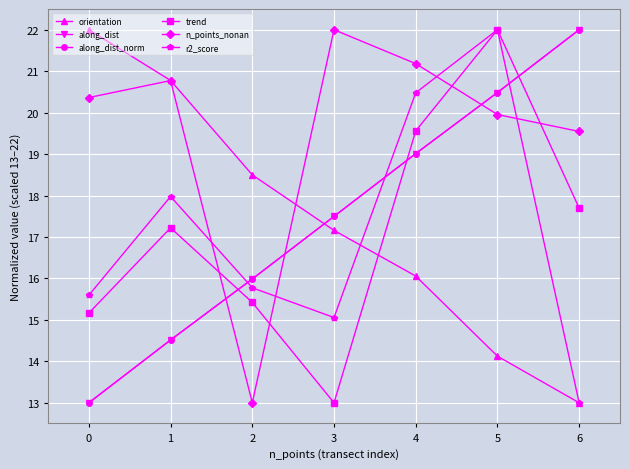

What is the approximate value of along_dist at 5?

20.5